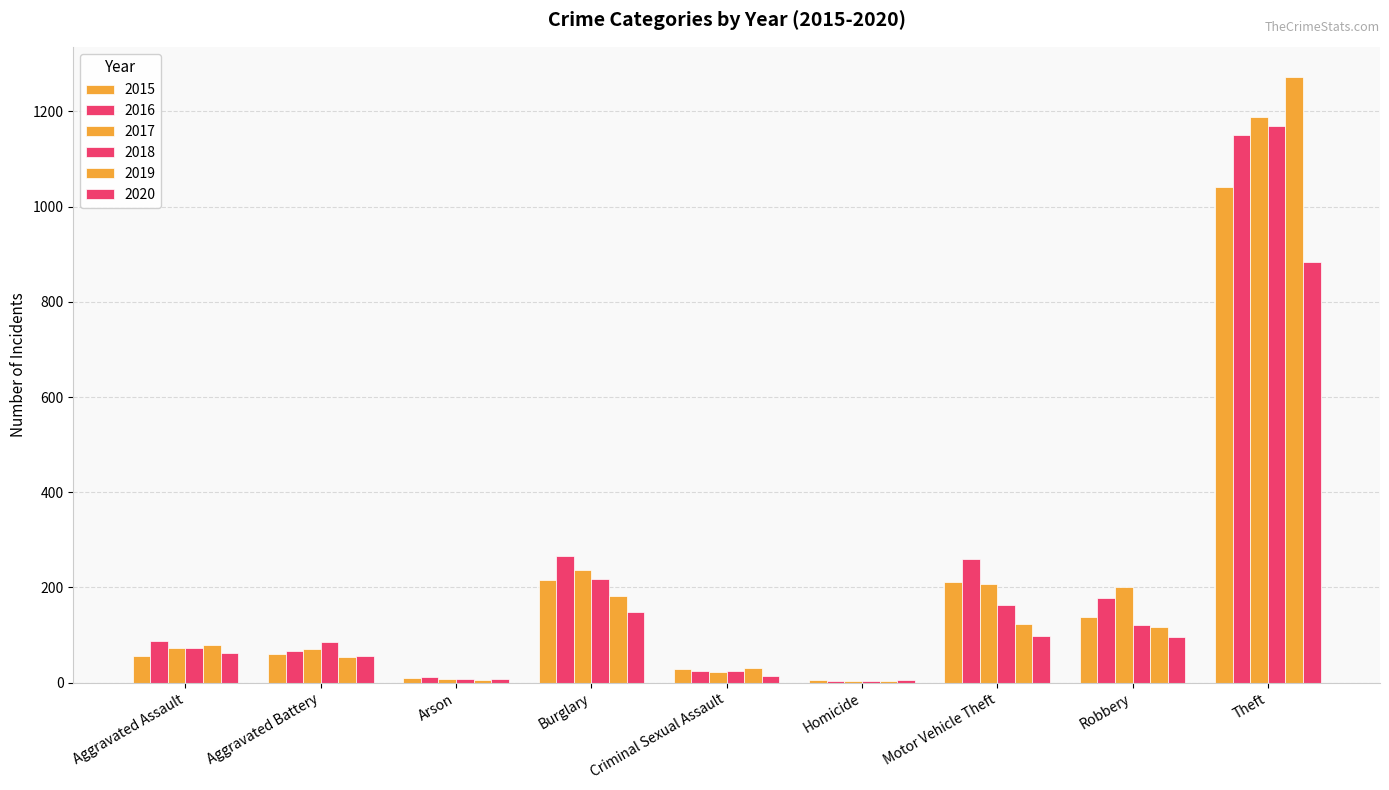

How many distinct data groups are displayed?

6